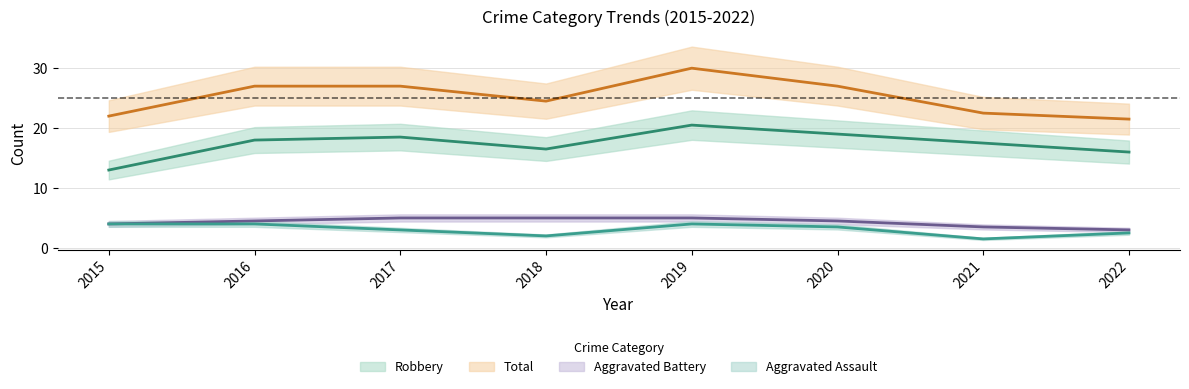

List the series in order of their peak value, lowest first.

Aggravated Battery, Aggravated Assault, Robbery, Total